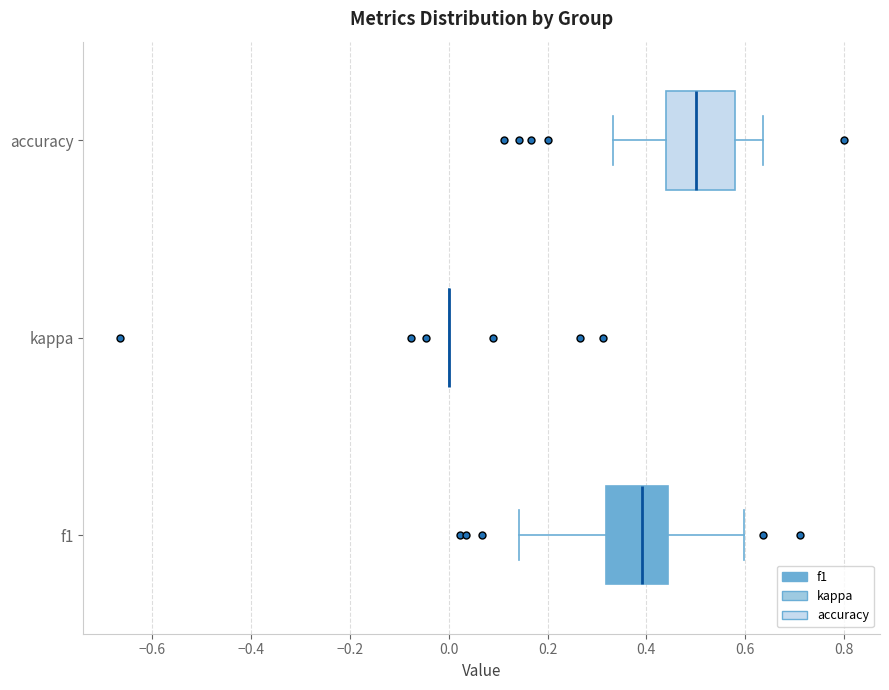

Where does the right whisker of the box for f1 end on the x-axis? The values are not printed on the chart, so give them approximately, as read against the axis.

0.60